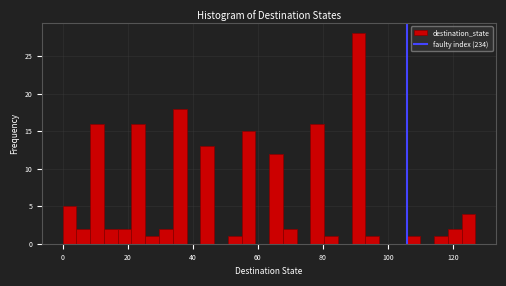

Around what value on the x-axis is the tallest bar? Give the approximate position of its centre, as read against the axis.

92